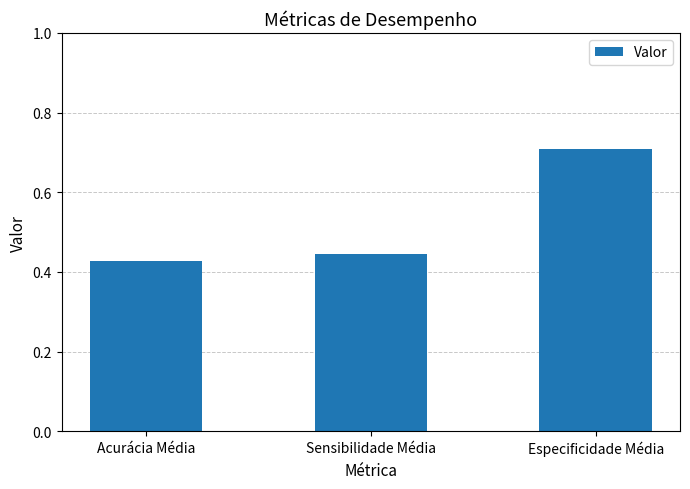

At which category does the chart reach its peak across all series?

Especificidade Média